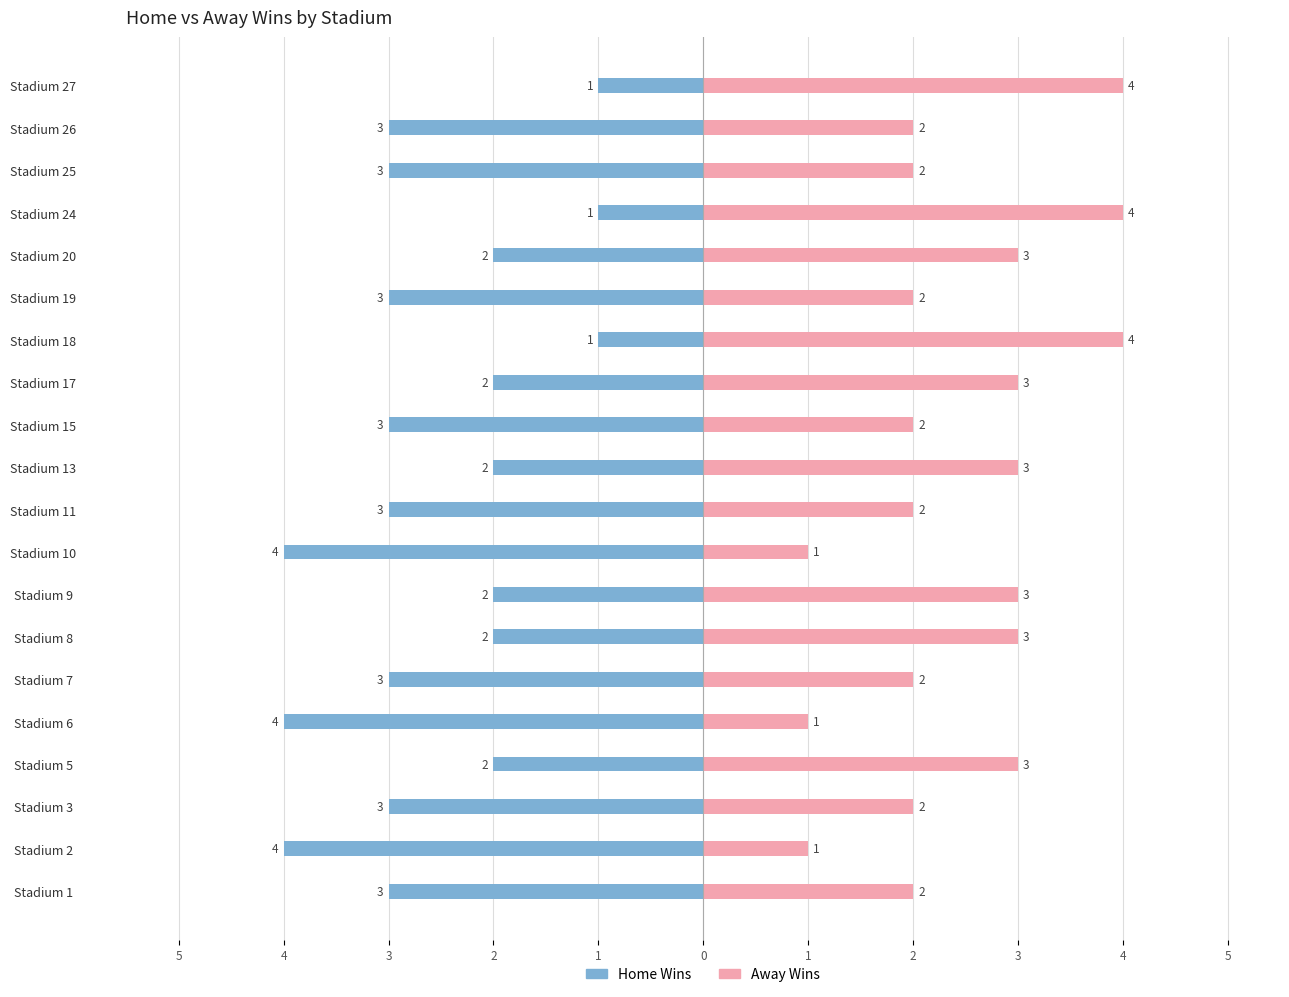

How many bars are there in total?

40